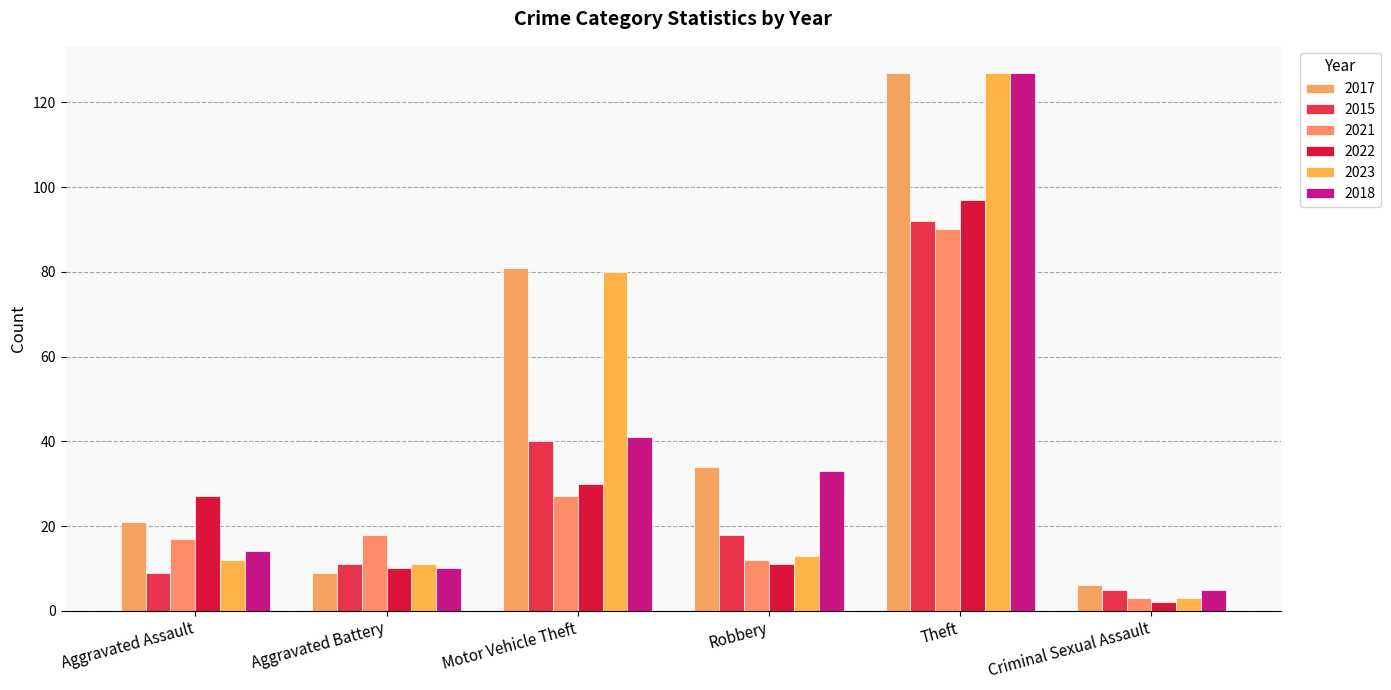

What is the minimum value for 2017?

6